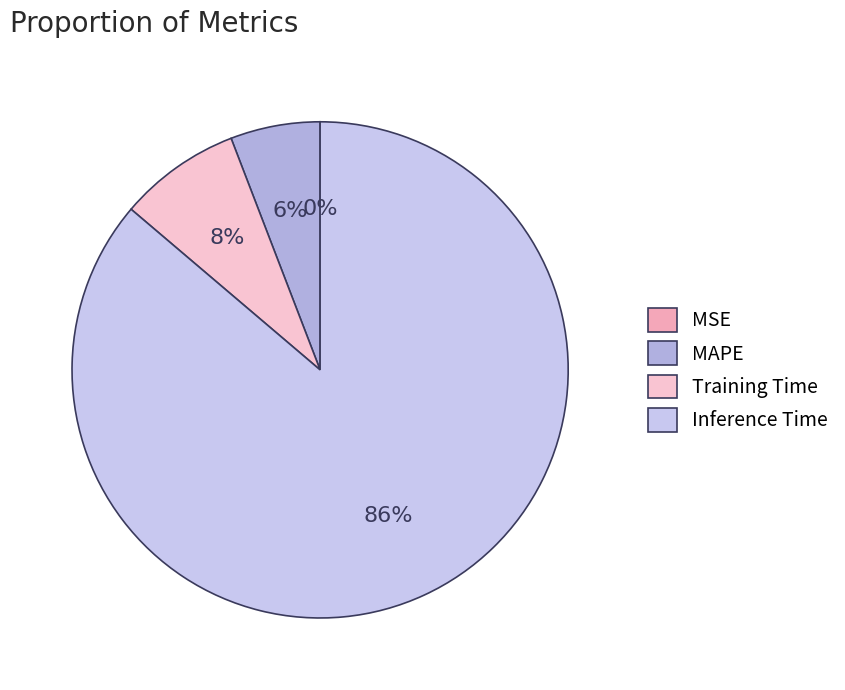

Rank the categories by value from lowest to highest.

MSE, MAPE, Training Time, Inference Time